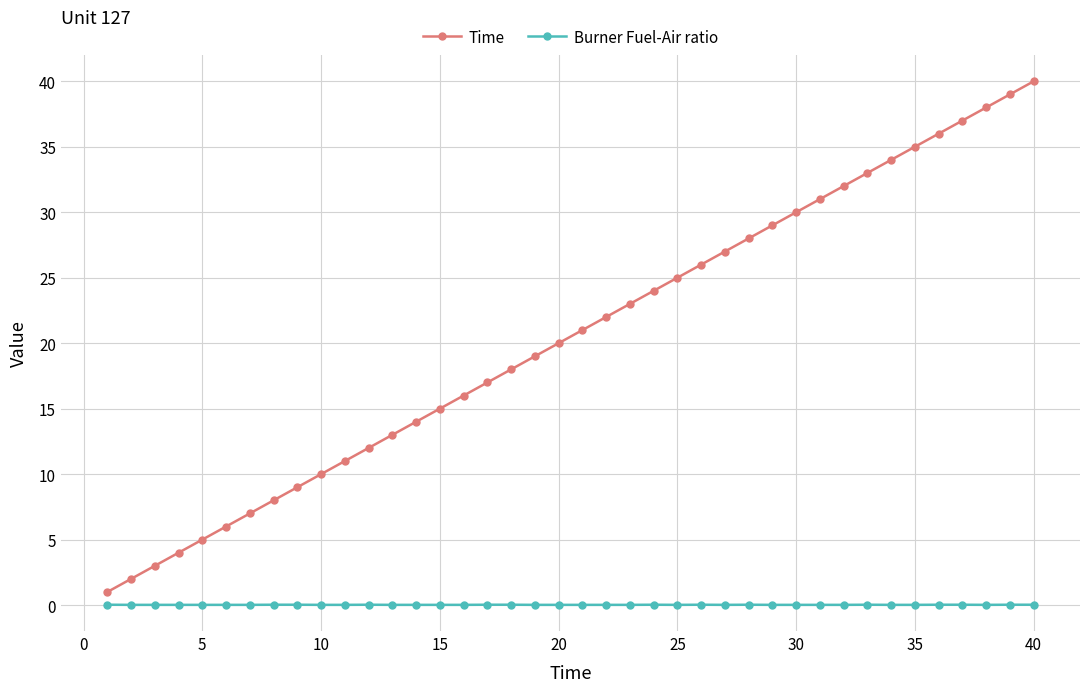

What is the difference between the second highest and minimum values in the Time series?

38.0